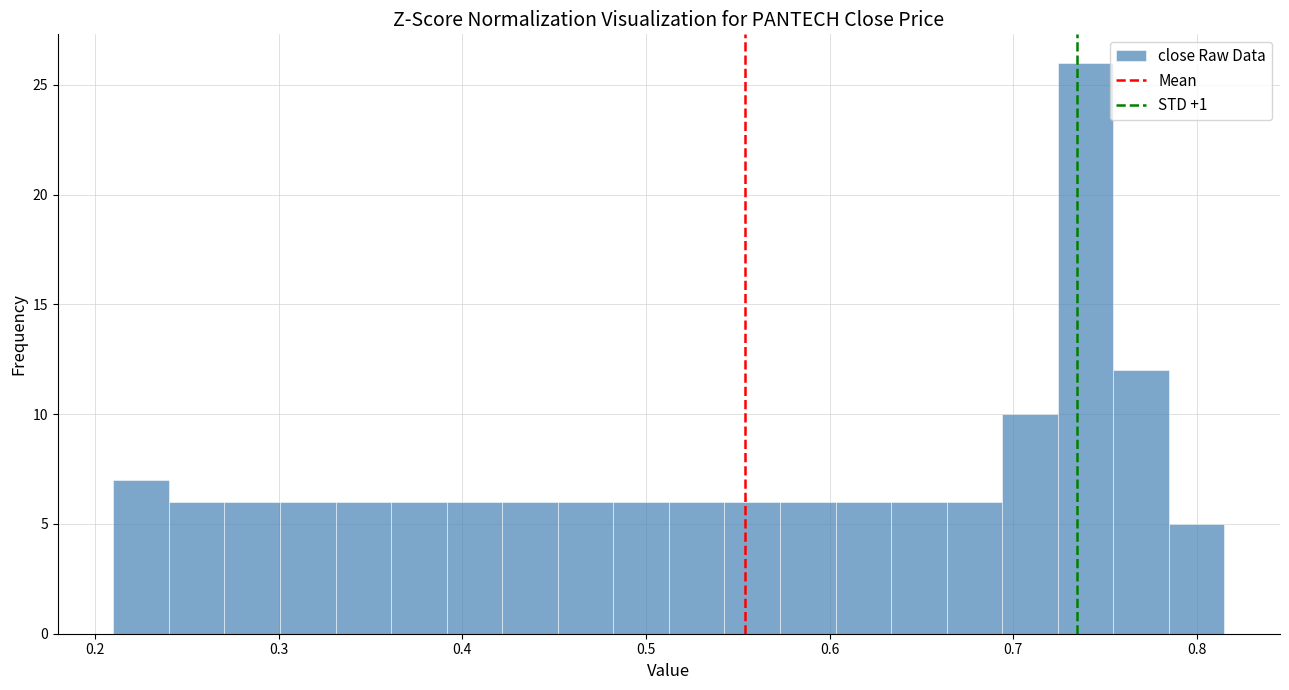

Around what value on the x-axis is the tallest bar? Give the approximate position of its centre, as read against the axis.

0.74